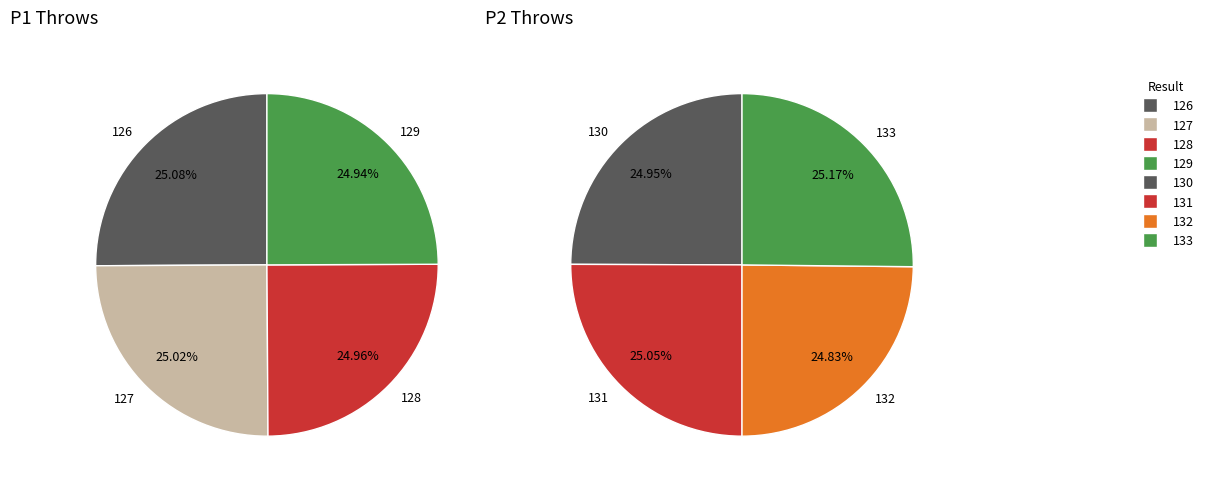

Which category has the smallest portion of the pie?

129